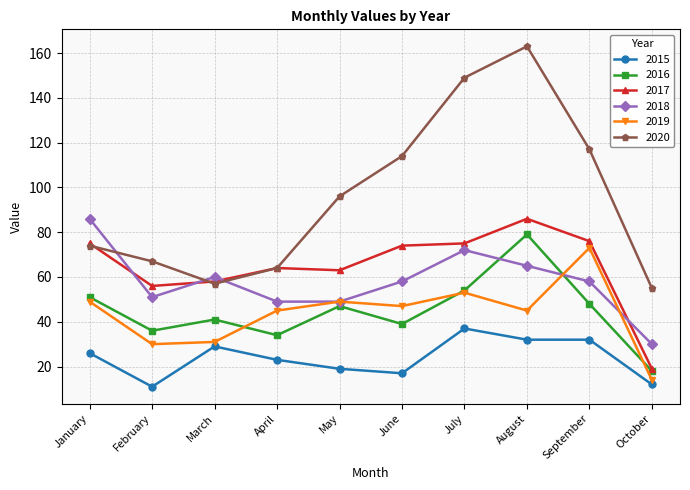

True or false: 2020 and 2016 cross at least once.

False